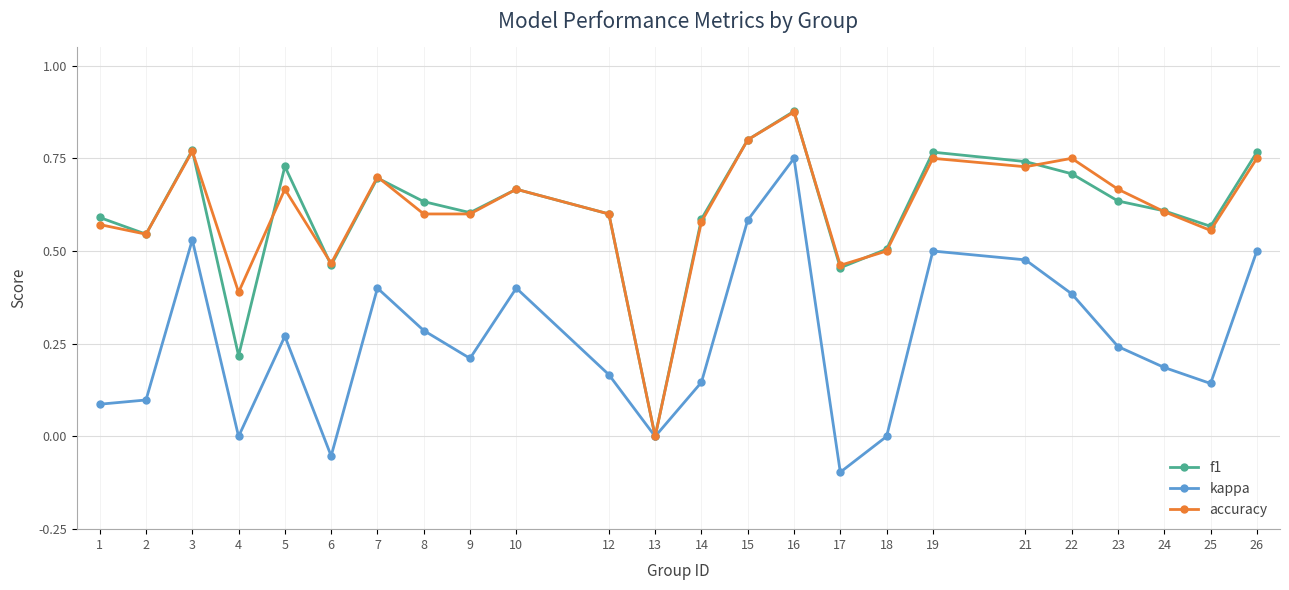

Where is the first local maximum for f1?

3